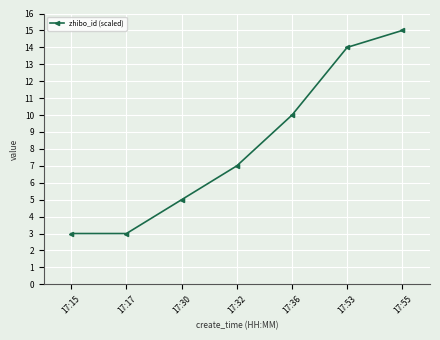

What is the smallest value displayed?

3